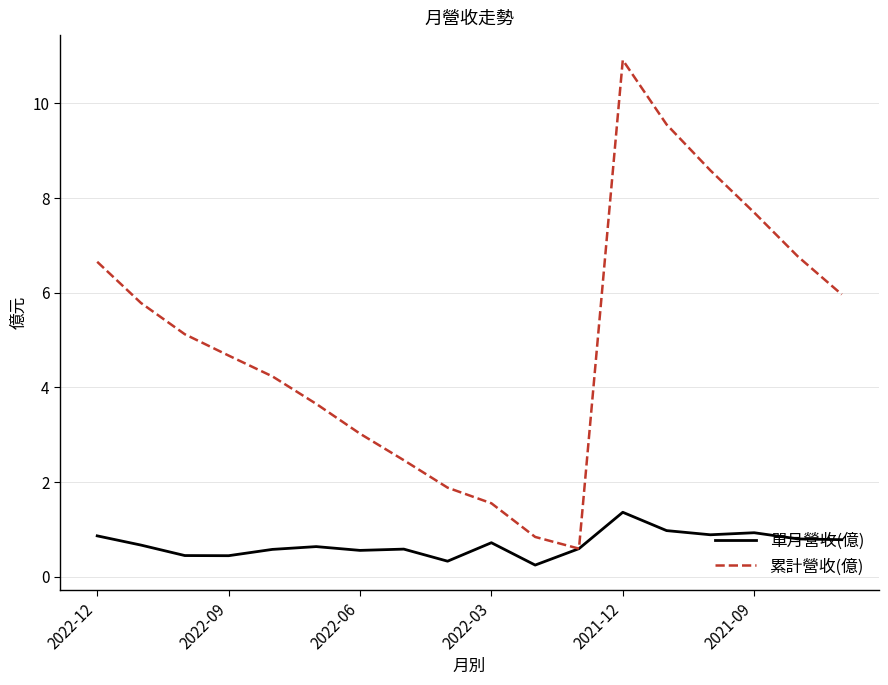

What are all the series names shown in the legend?

單月營收(億), 累計營收(億)